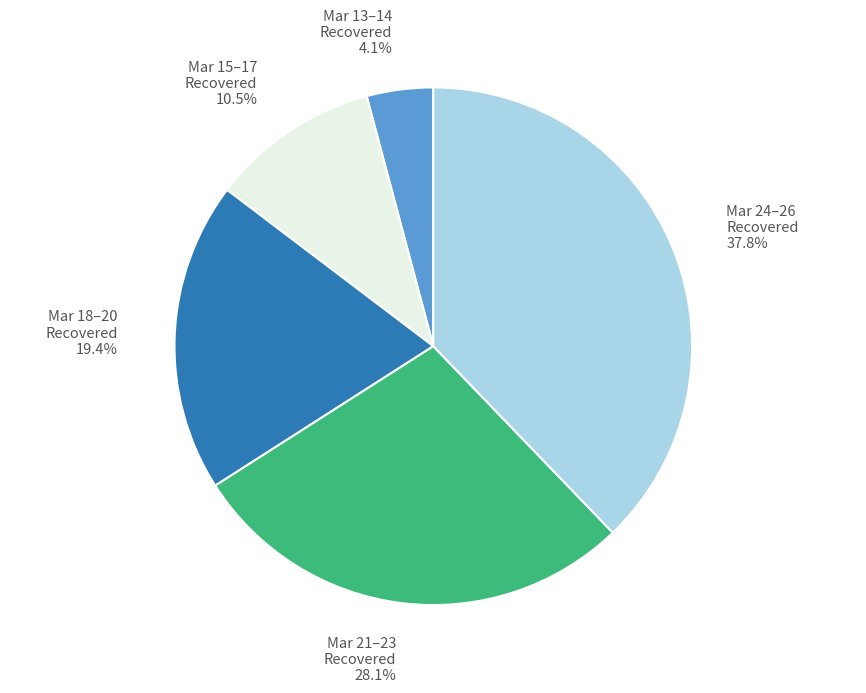

Approximately how many times larger is the value at Mar 18–20 Recovered compared to Mar 13–14 Recovered?

4.7